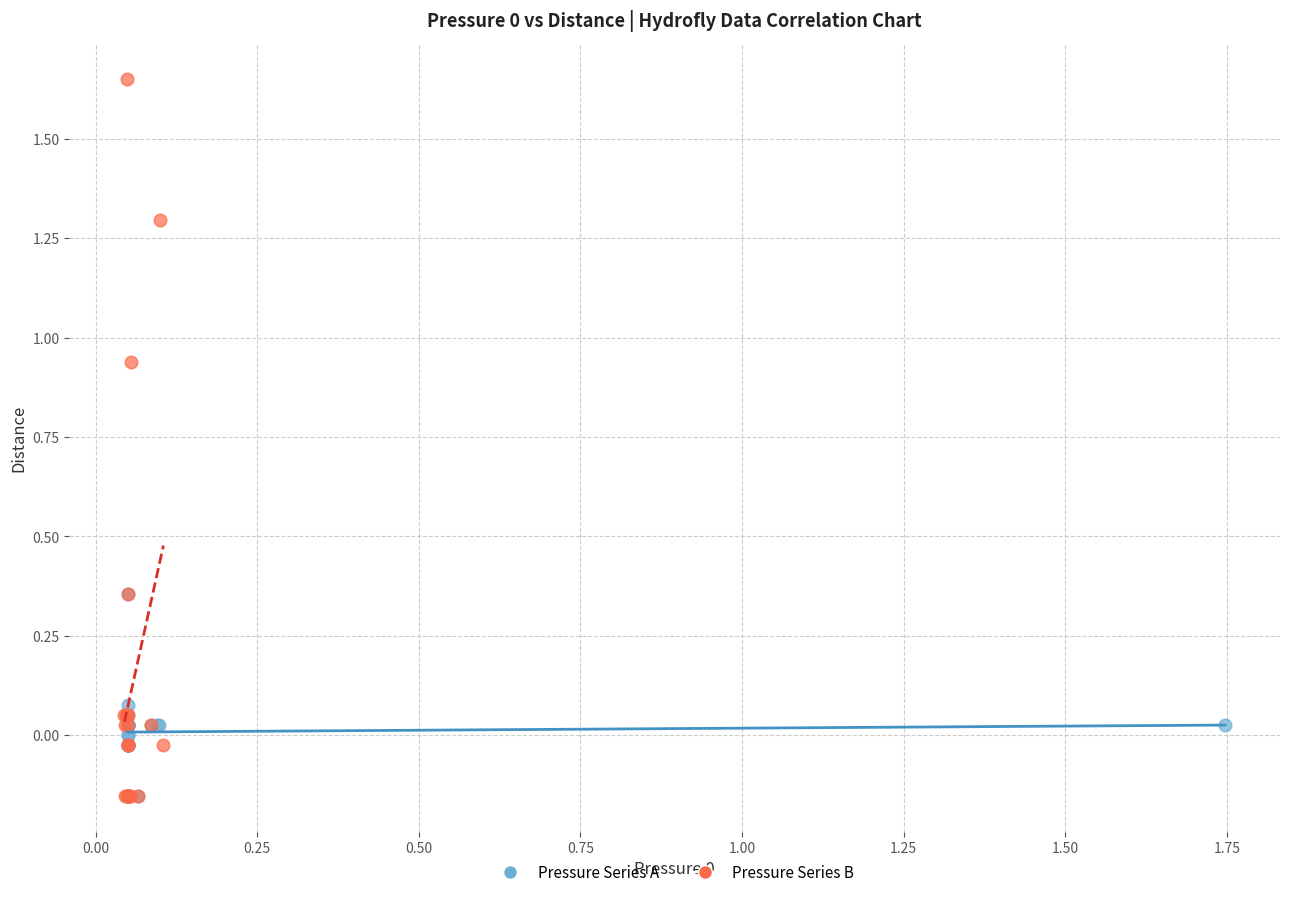

Which series reaches the maximum Y coordinate?

Pressure Series B